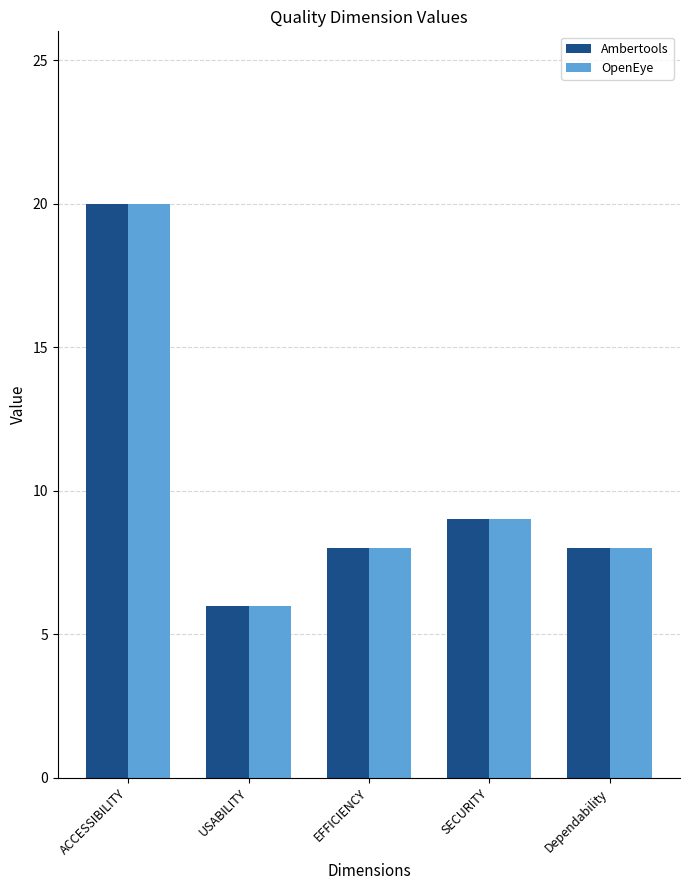

Reading left to right, extract all data points from this chart.

Ambertools: ACCESSIBILITY=20	USABILITY=6	EFFICIENCY=8	SECURITY=9	Dependability=8
OpenEye: ACCESSIBILITY=20	USABILITY=6	EFFICIENCY=8	SECURITY=9	Dependability=8